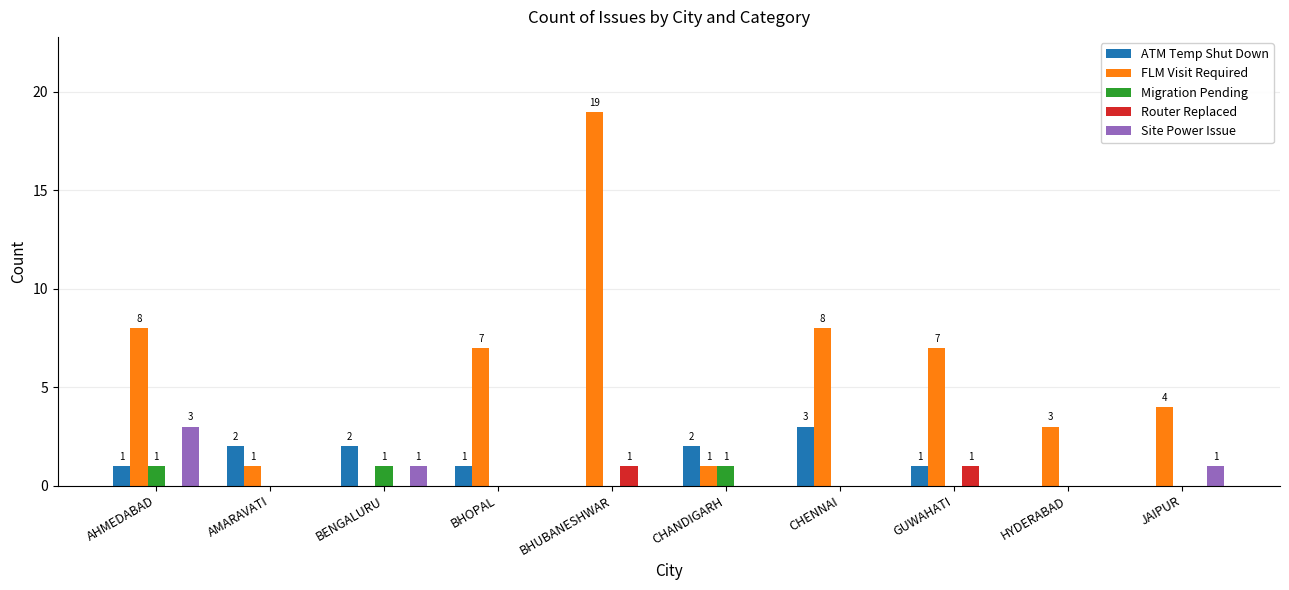

What is the maximum value for ATM Temp Shut Down?

3